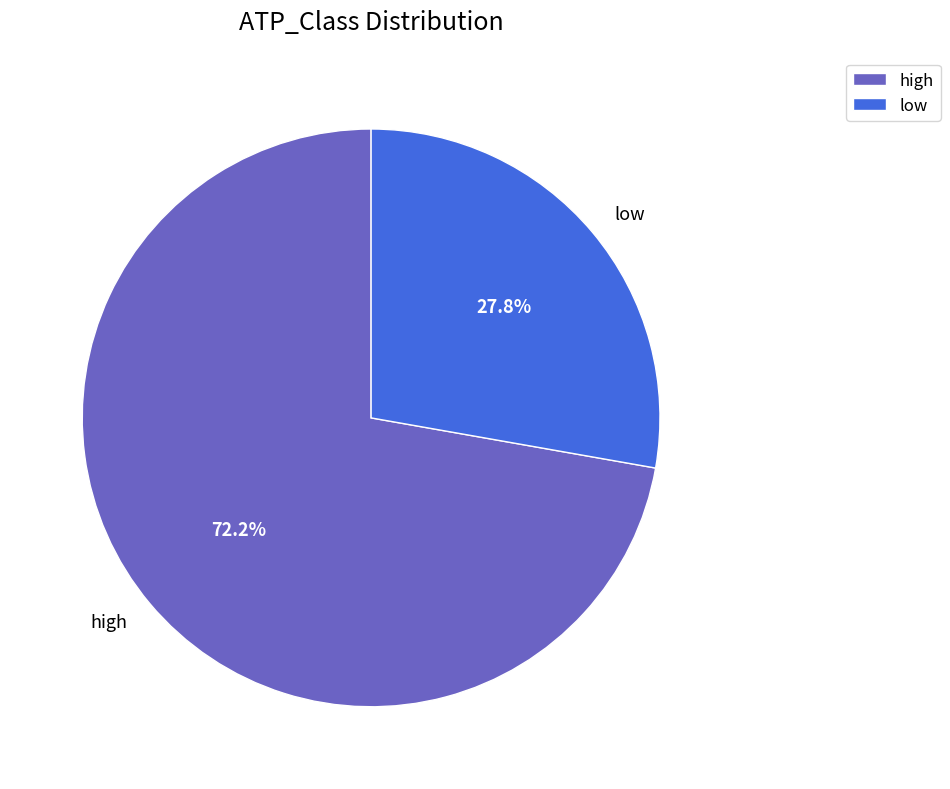

Does high account for over 50% of the chart?

Yes